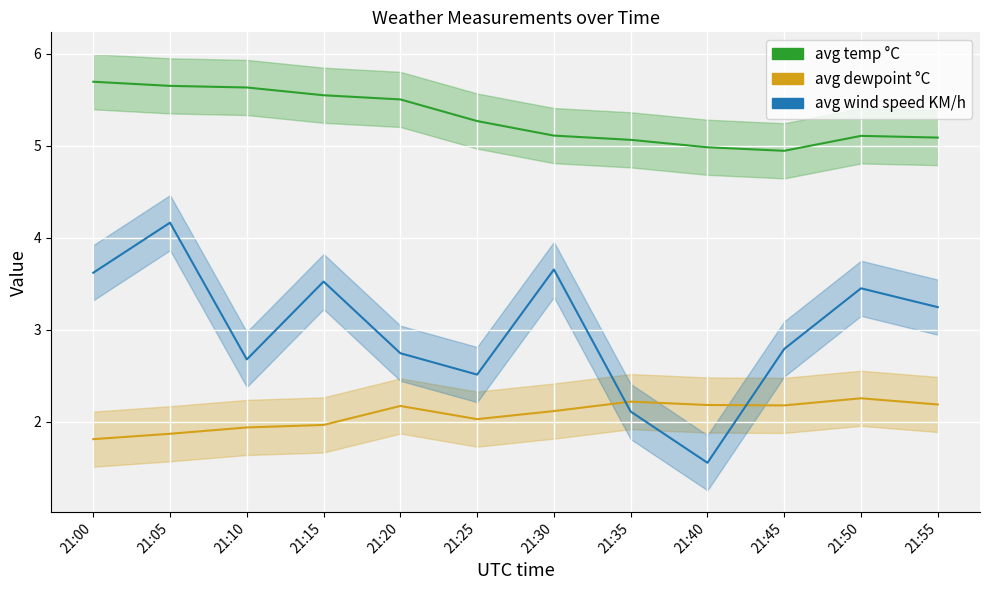

What is the difference between the maximum and minimum values in the avg dewpoint °C series?

0.4